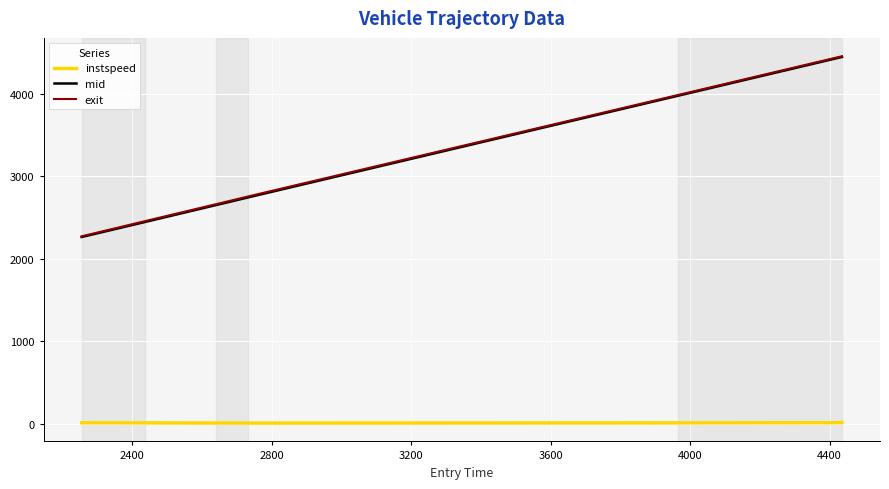

True or false: instspeed and mid cross at least once.

False